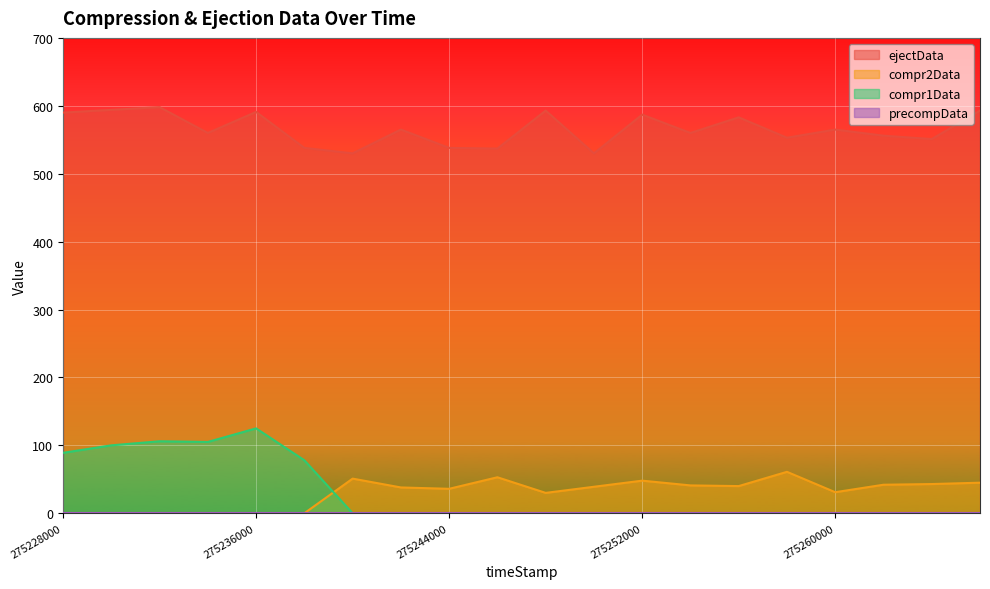

How many lines are shown in the chart?

4